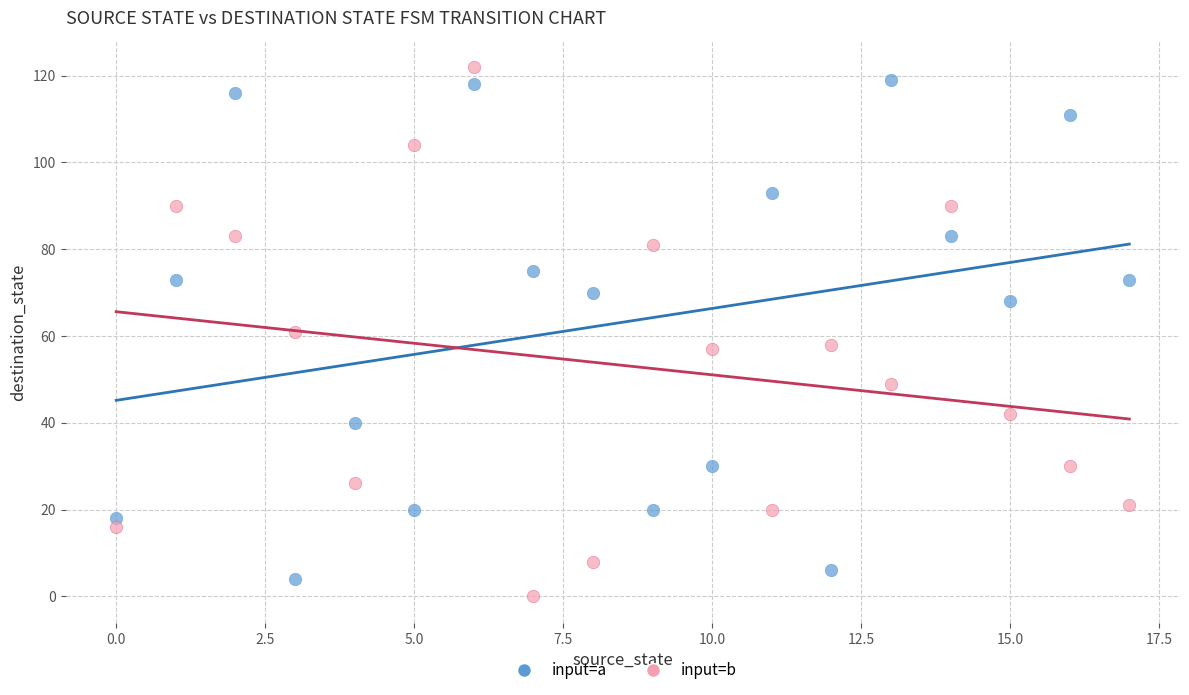

Which series contains the highest Y value?

input=b